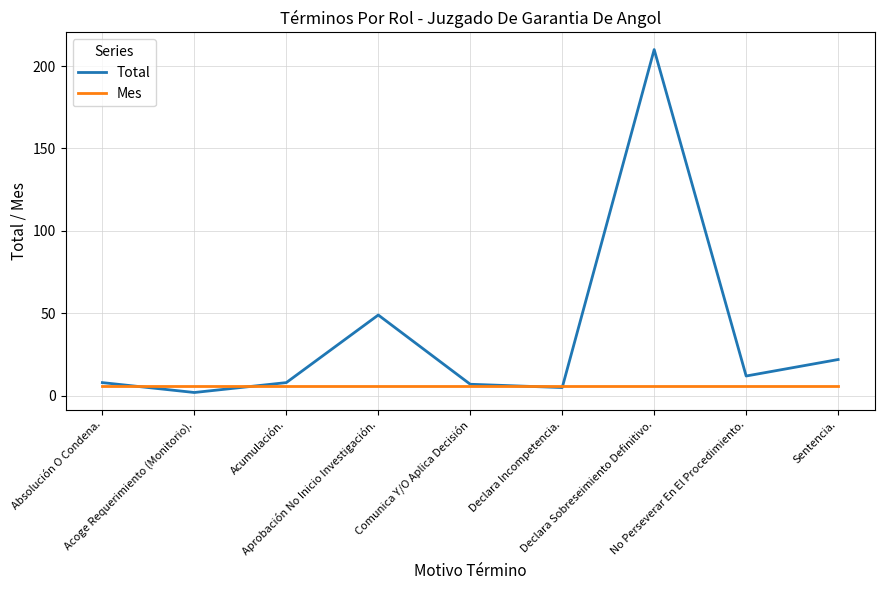

Reading left to right, list all the values displayed in this chart.

Total: Absolución O Condena.=8	Acoge Requerimiento (Monitorio).=2	Acumulación.=8	Aprobación No Inicio Investigación.=49	Comunica Y/O Aplica Decisión=7	Declara Incompetencia.=5	Declara Sobreseimiento Definitivo.=210	No Perseverar En El Procedimiento.=12	Sentencia.=22
Mes: Absolución O Condena.=6	Acoge Requerimiento (Monitorio).=6	Acumulación.=6	Aprobación No Inicio Investigación.=6	Comunica Y/O Aplica Decisión=6	Declara Incompetencia.=6	Declara Sobreseimiento Definitivo.=6	No Perseverar En El Procedimiento.=6	Sentencia.=6